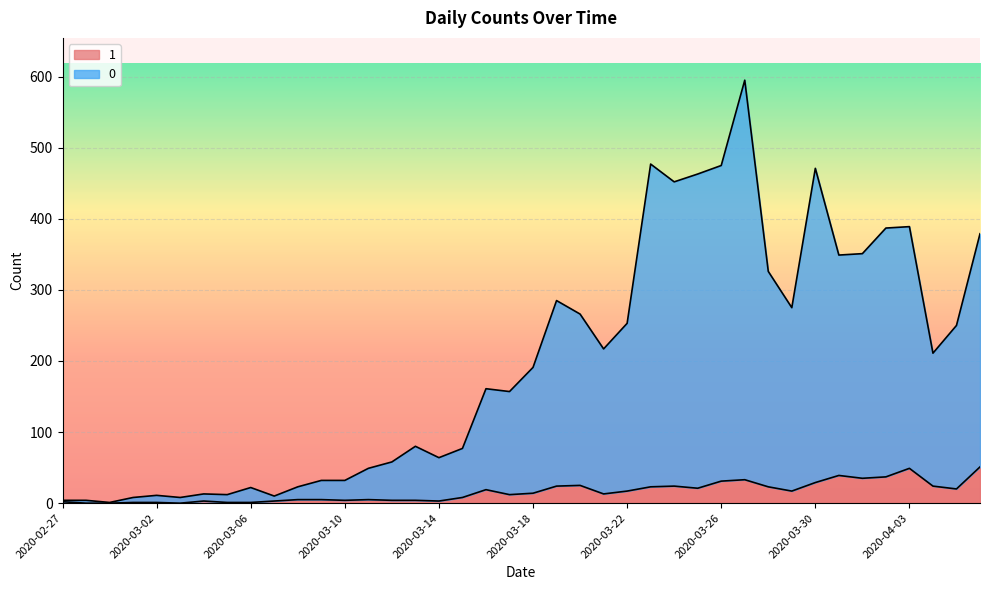

True or false: 1 has a value of 55 at 2020-03-26.

False